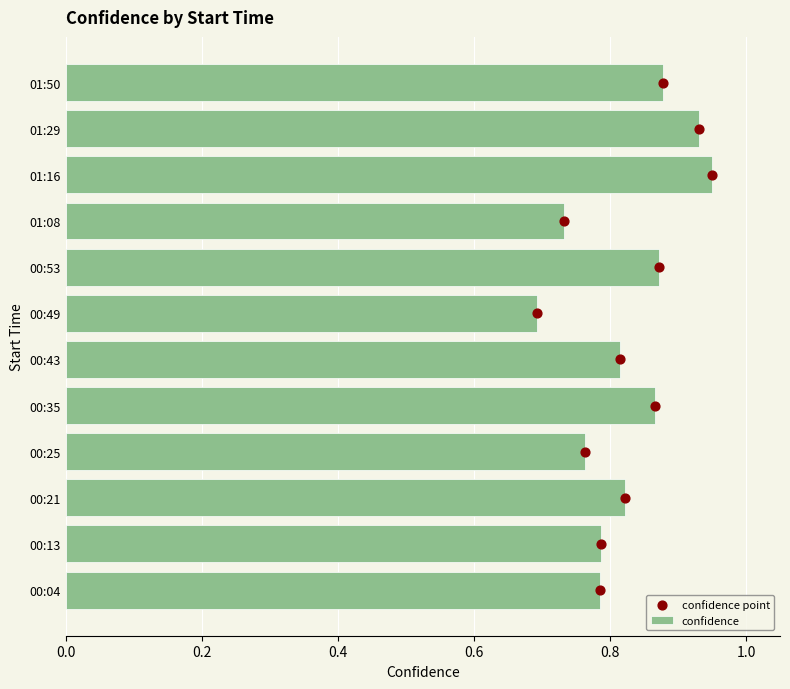

Which series contains the highest Y value?

confidence point